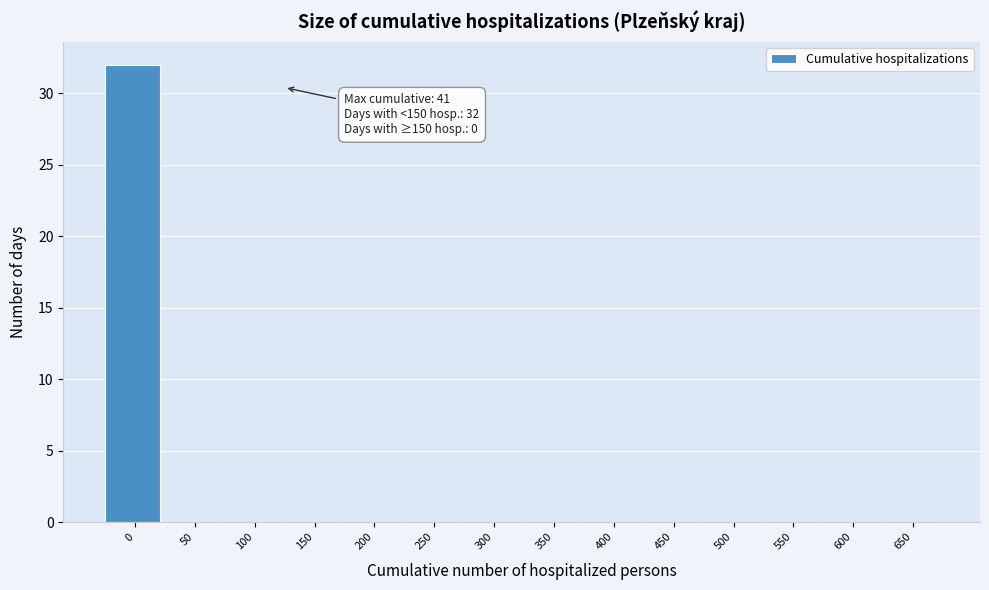

Reading left to right, transcribe all the data shown in this chart.

0=32	50=0	100=0	150=0	200=0	250=0	300=0	350=0	400=0	450=0	500=0	550=0	600=0	650=0